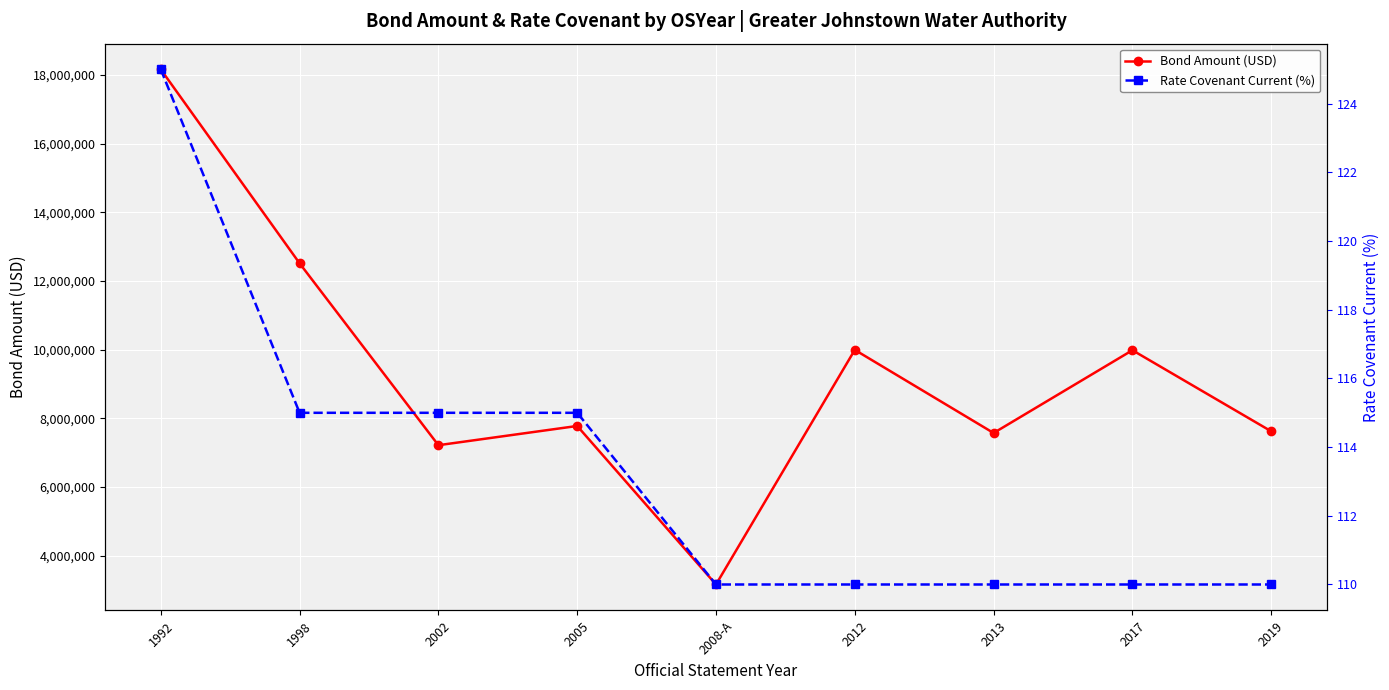

What is the lowest value of the Rate Covenant Current (%) series?

110